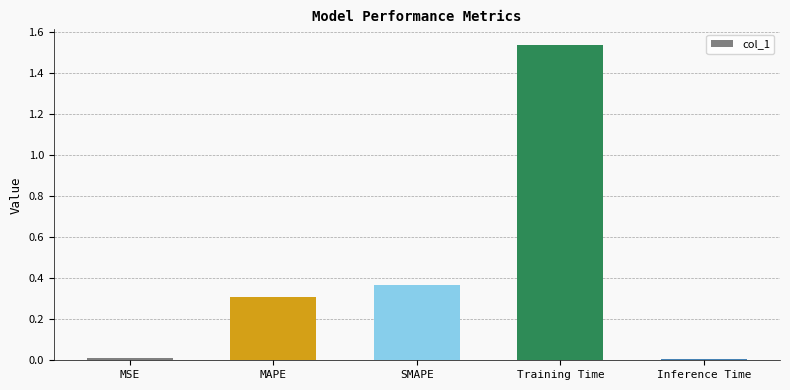

What position from the right is Training Time?

2